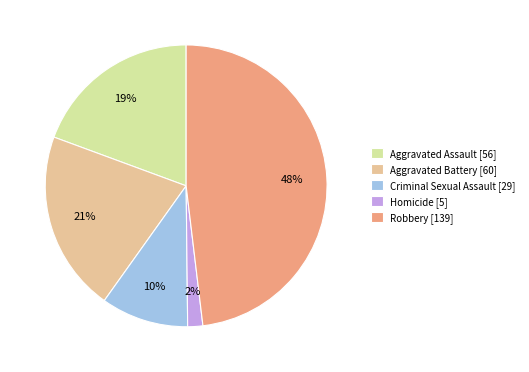

Between Robbery [139] and Aggravated Assault [56], which is larger?

Robbery [139]